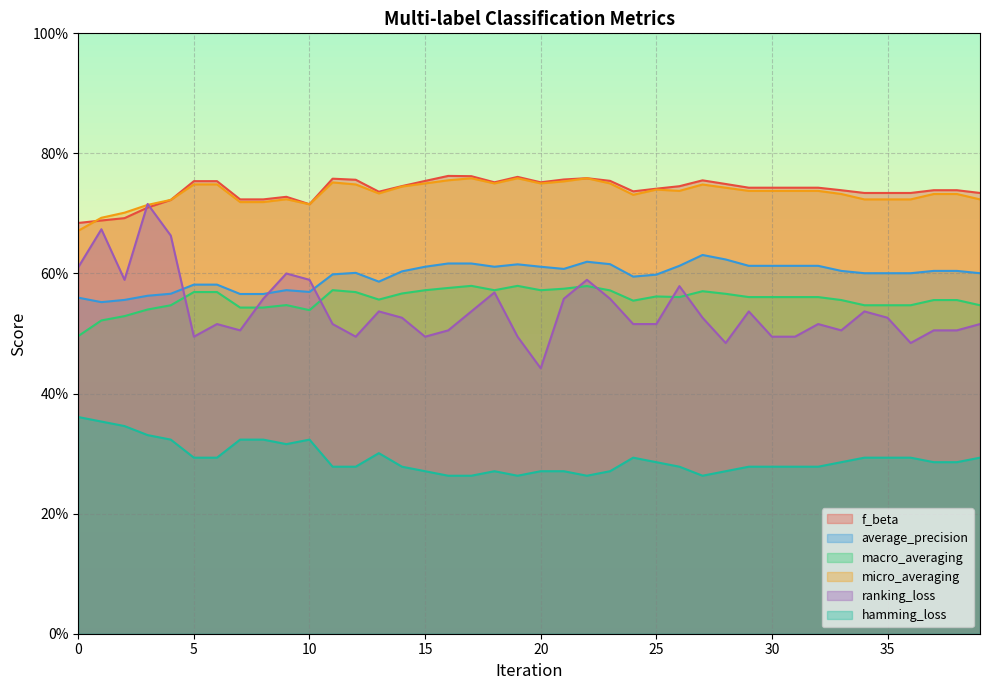

Which series has the widest spread of values?

ranking_loss